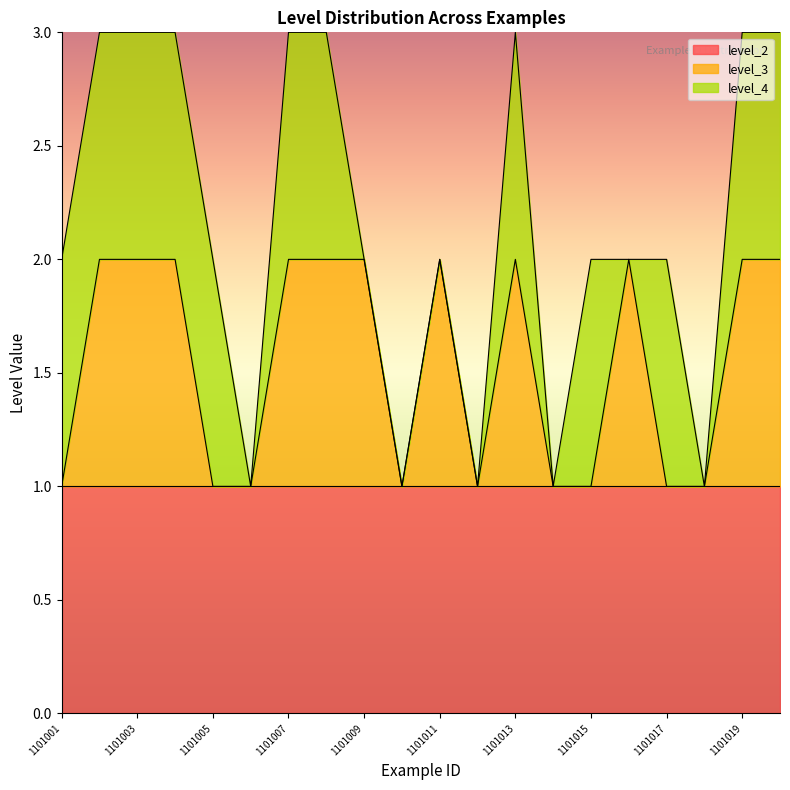

At how many categories does at least one series exceed 0?

20